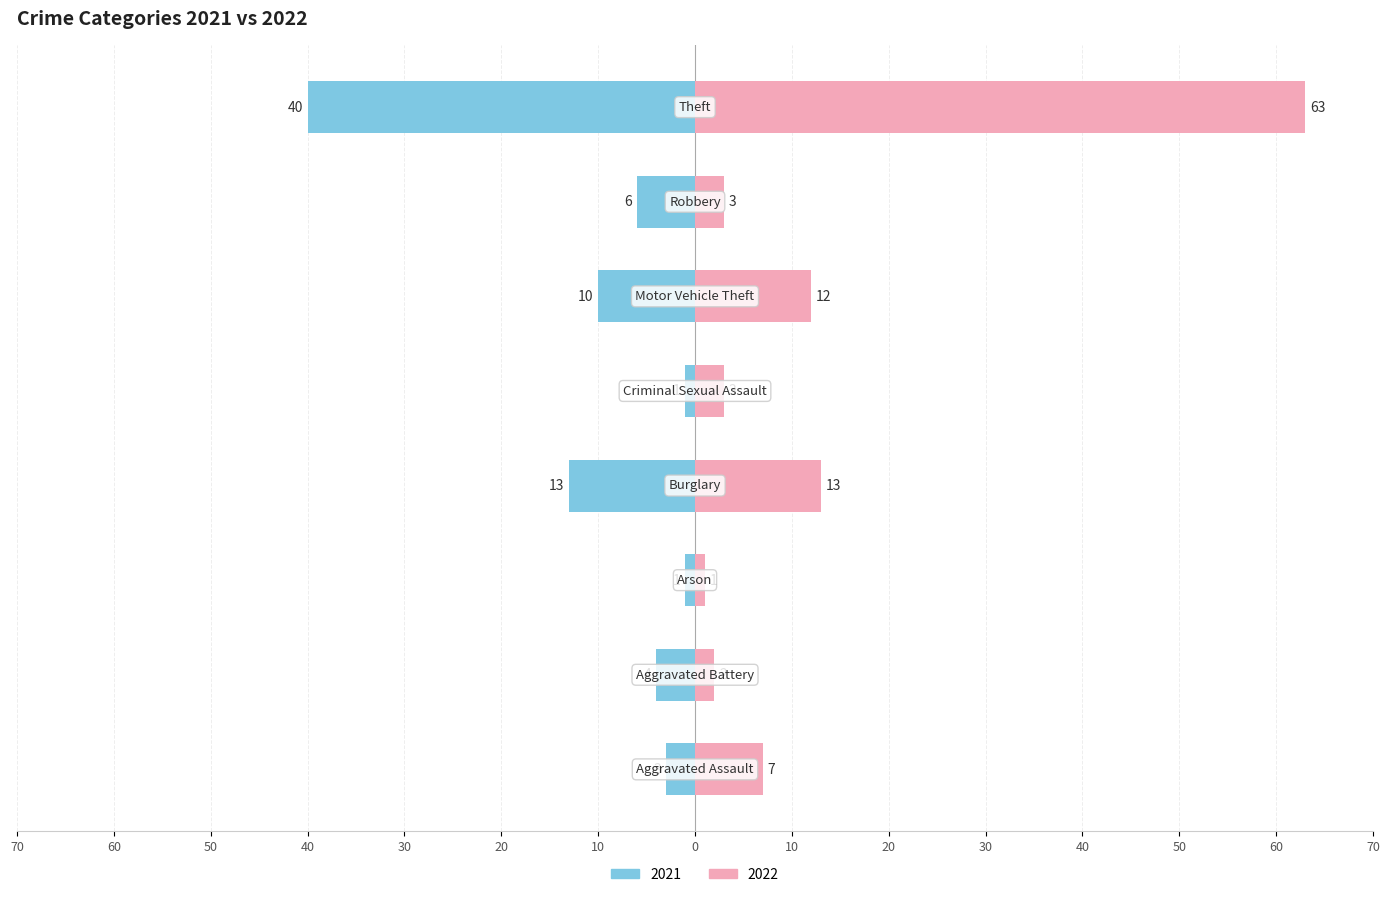

How many data points in 2022 are less than 7?

4